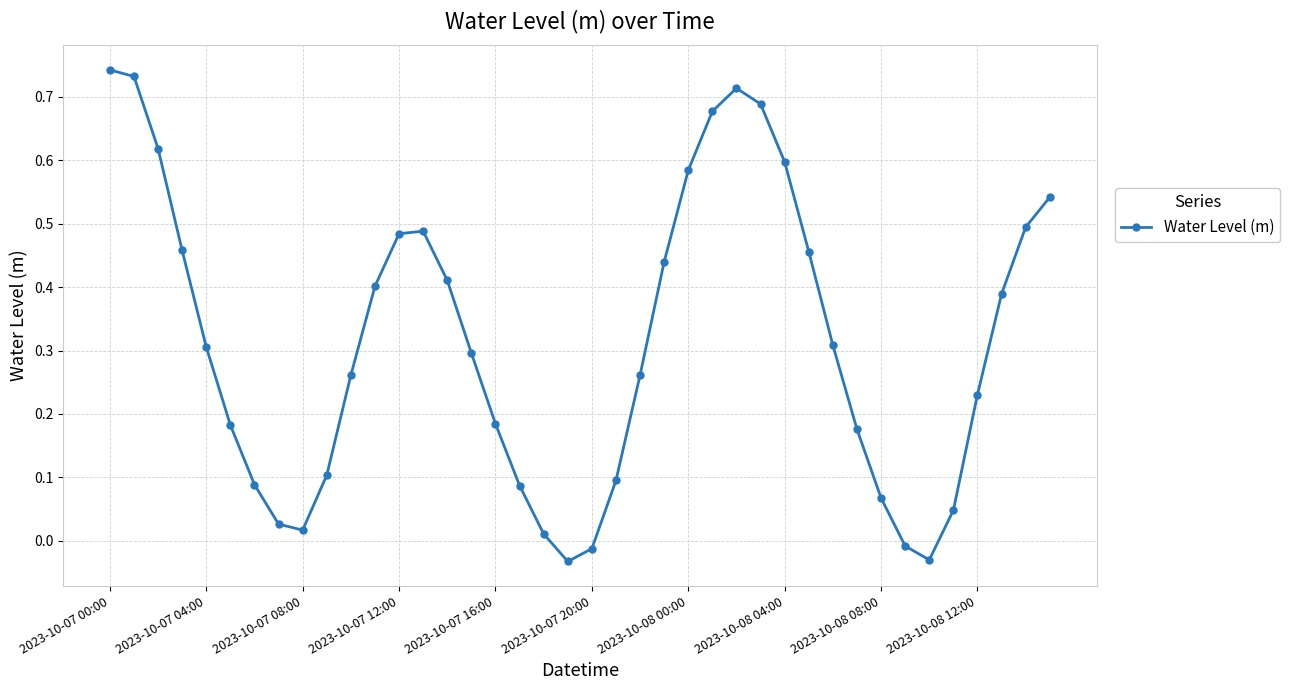

How many positive values are there?

36